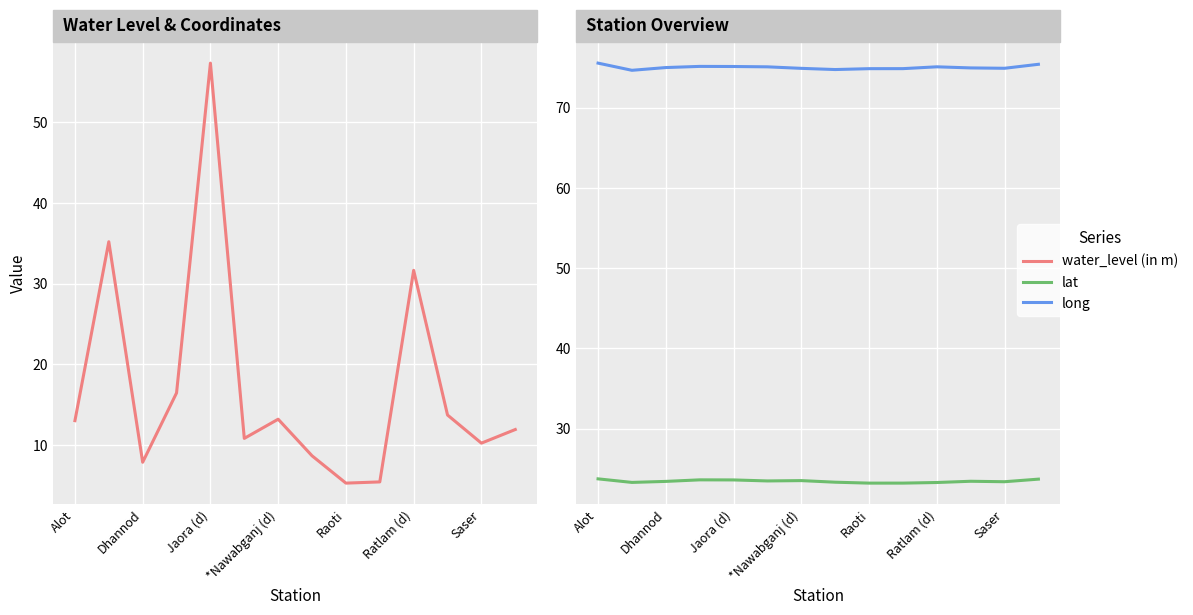

What is the difference between the highest and lowest values at 13?

63.5